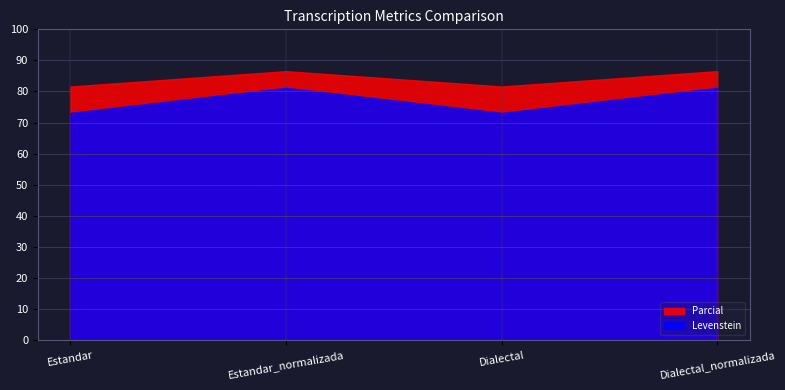

At which category is the sum across all series the highest?

Estandar_normalizada